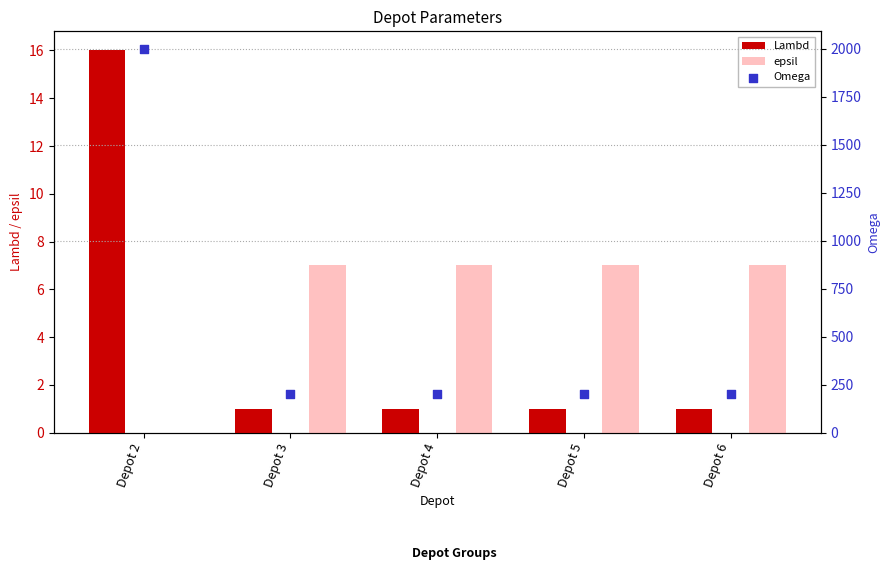

At which category is the sum across all series the highest?

Depot 2